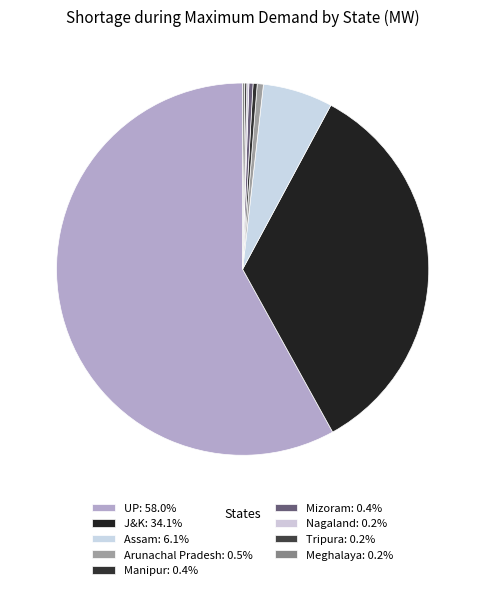

Is it true that Meghalaya is 12% of the pie?

False